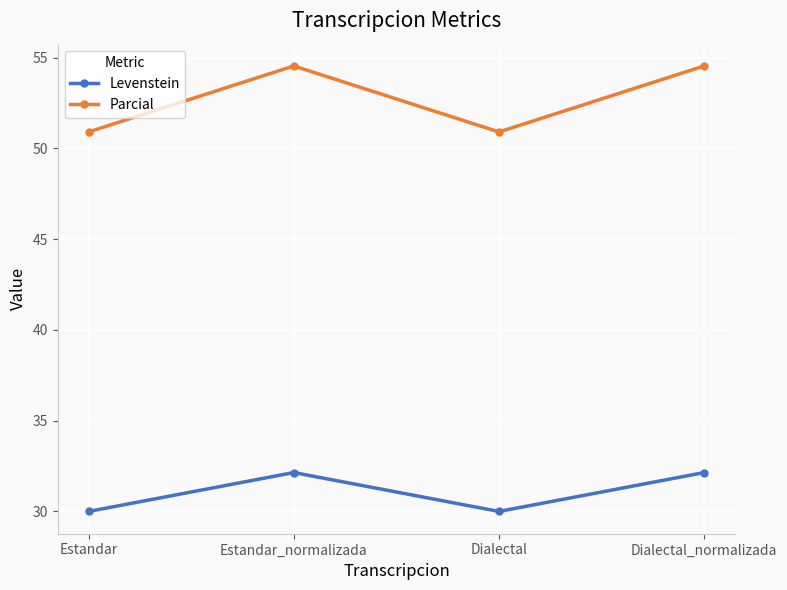

Count the number of categories in the chart.

4